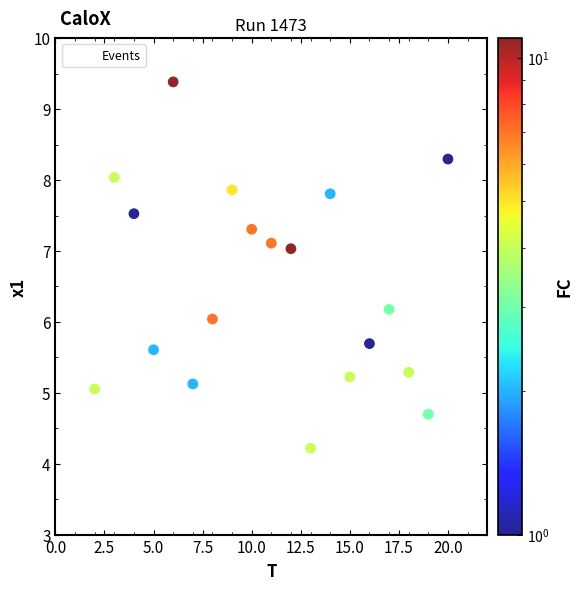

What is the range of X values (max minus min)?

19.0